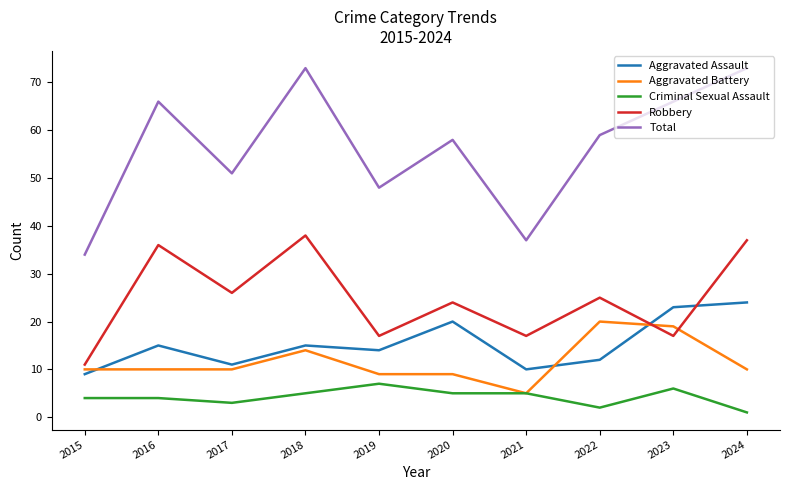

True or false: Aggravated Battery and Total cross at least once.

False